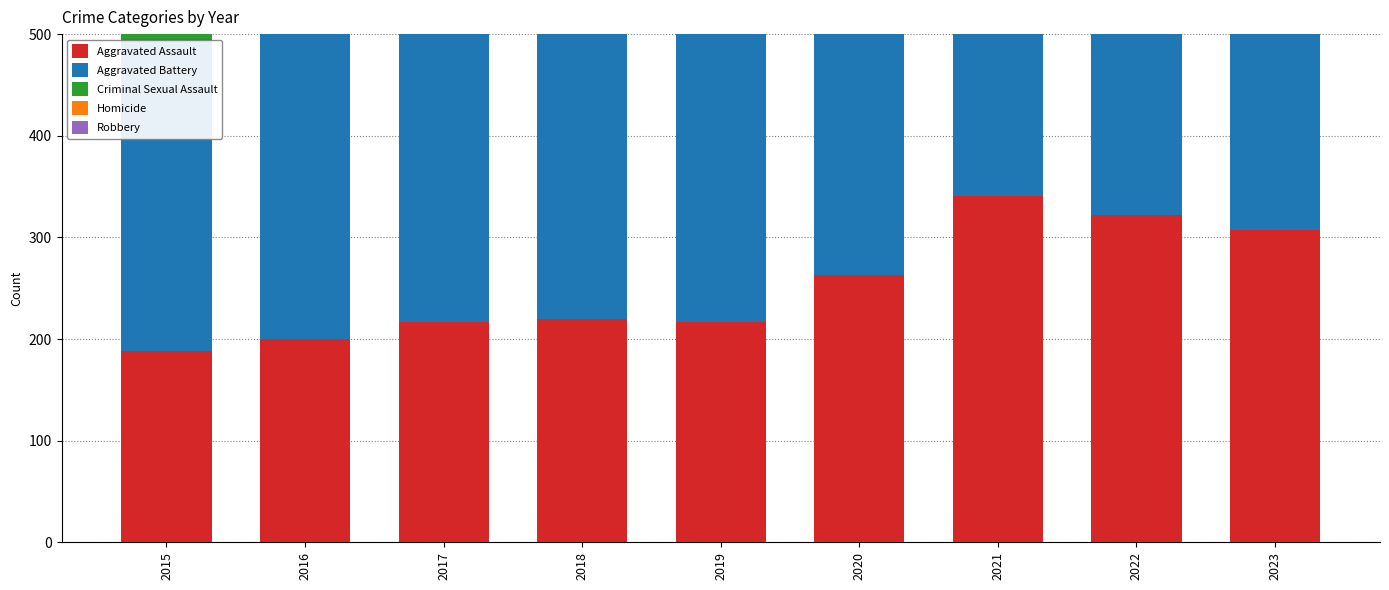

What is the difference between the second highest and minimum values in the Homicide series?

22